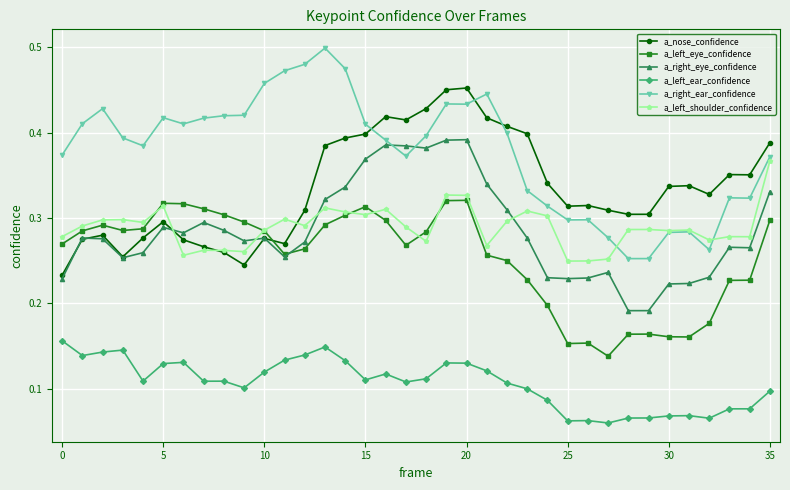

True or false: a_right_ear_confidence and a_right_eye_confidence cross at least once.

True